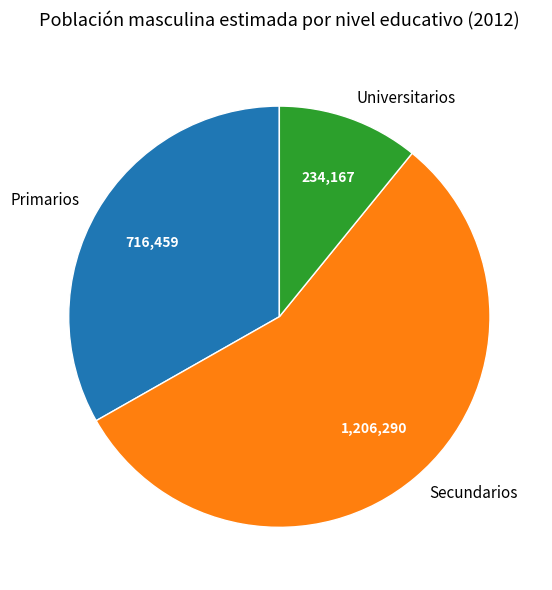

How many slices are in this pie chart?

3